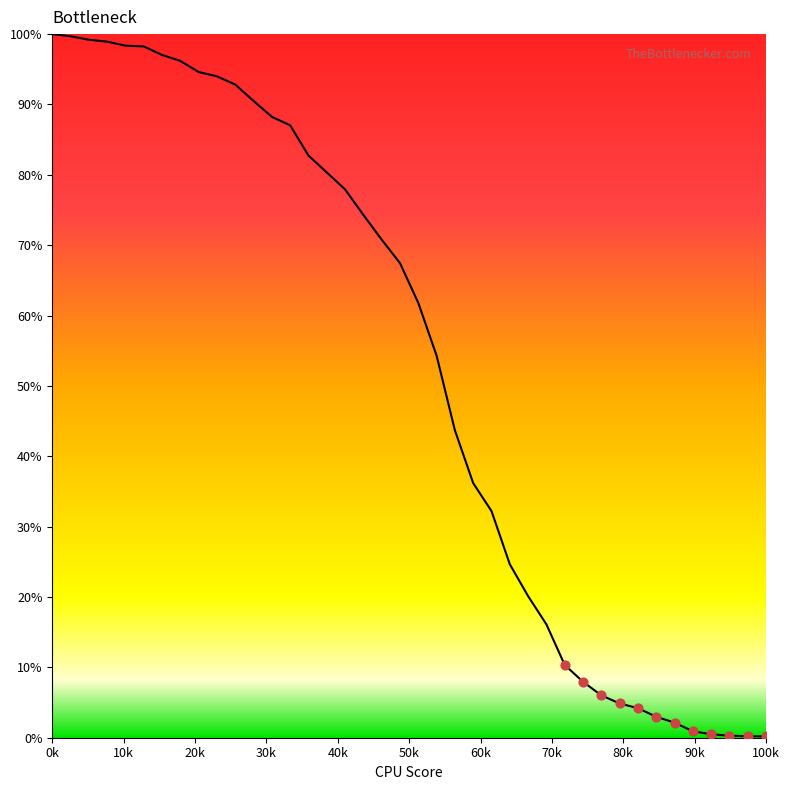

What is the difference between the maximum and minimum values?

99.8